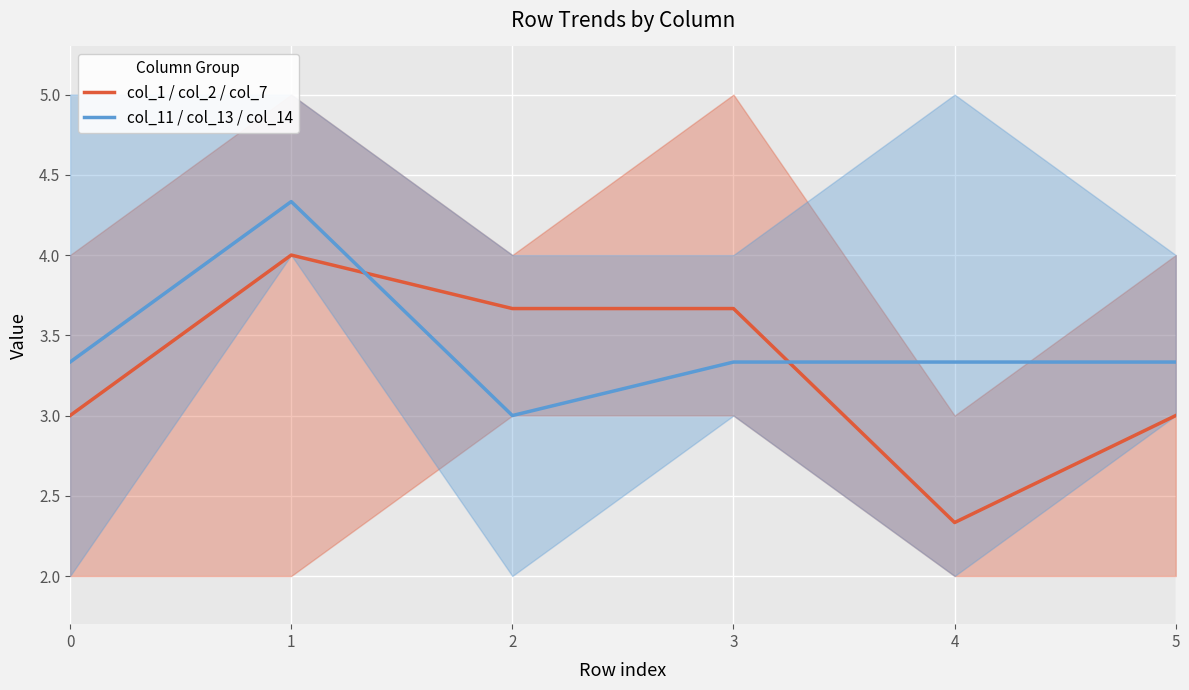

Where is the first local maximum for col_11 / col_13 / col_14?

1